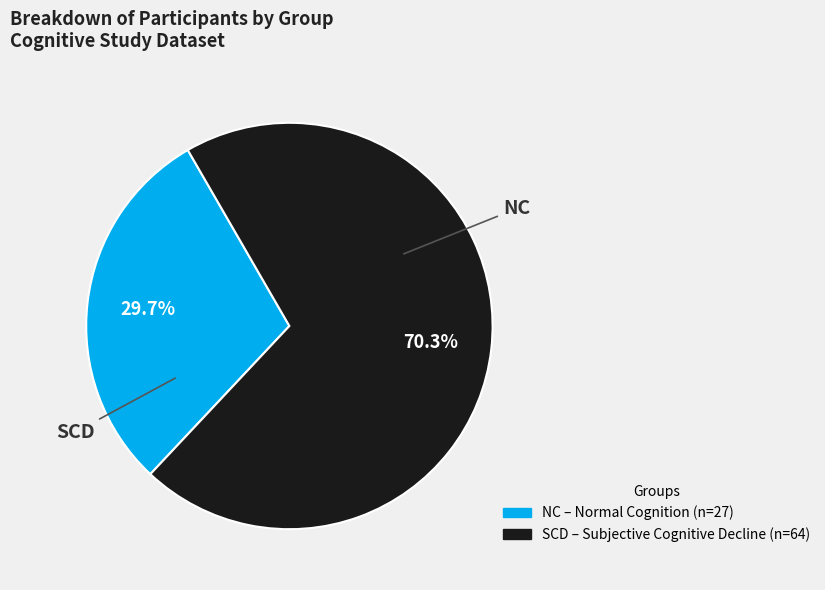

Between SCD and NC, which is larger?

SCD